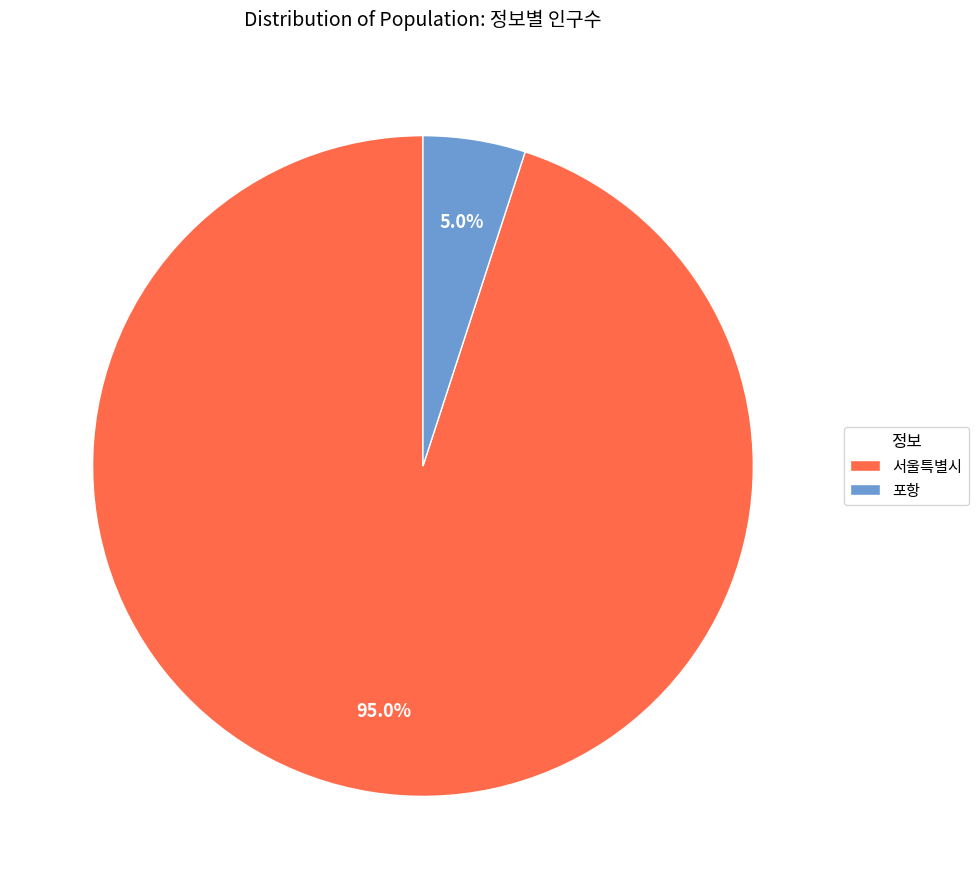

Is 서울특별시 the majority of the pie?

Yes